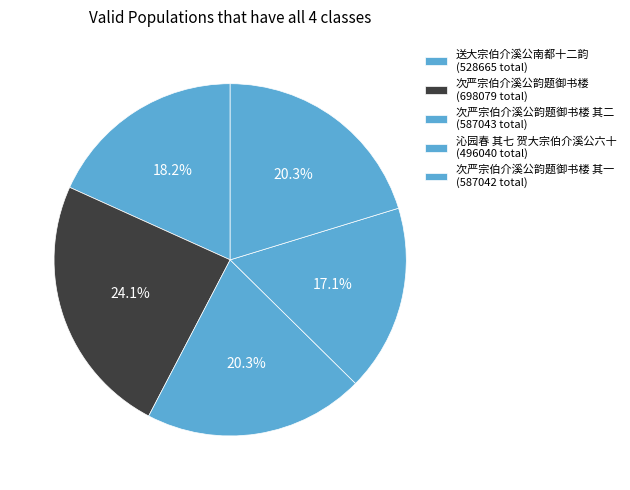

How many segments does this pie chart have?

5